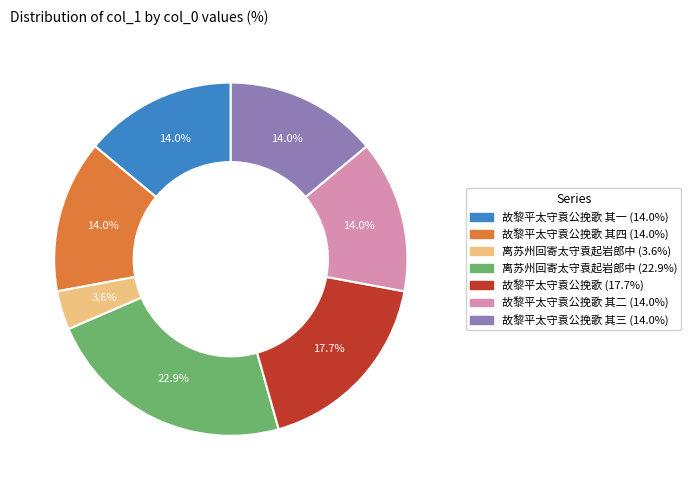

Is there a majority slice in this chart?

No